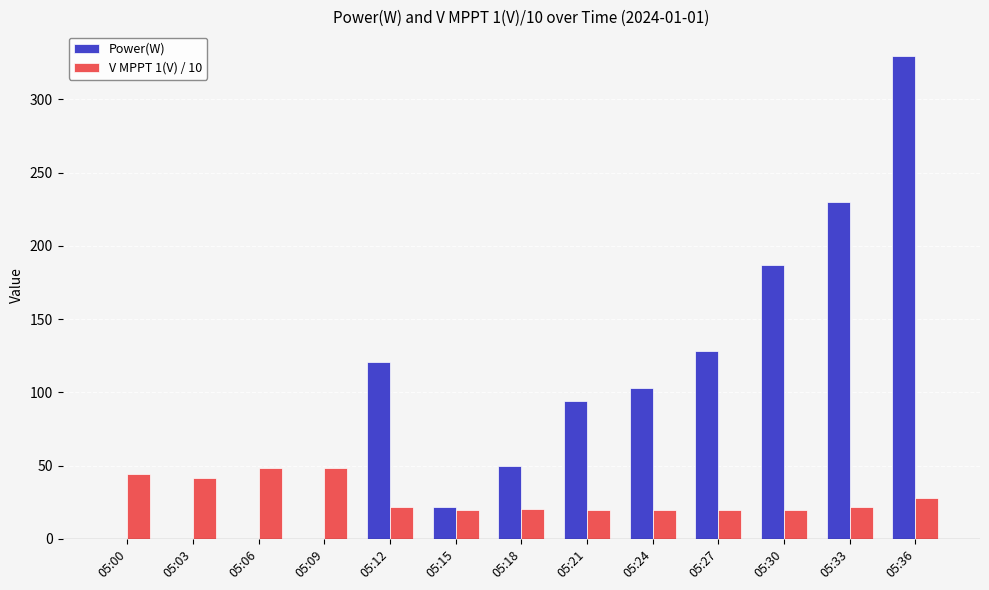

At which category is the sum across all series the highest?

05:36